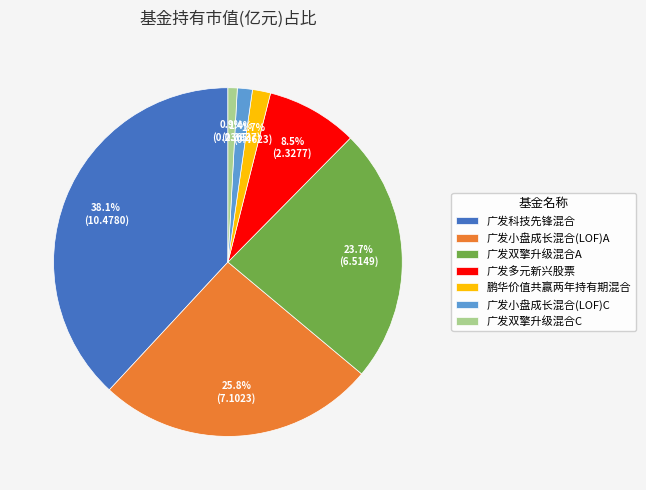

Which slice is the largest?

广发科技先锋混合